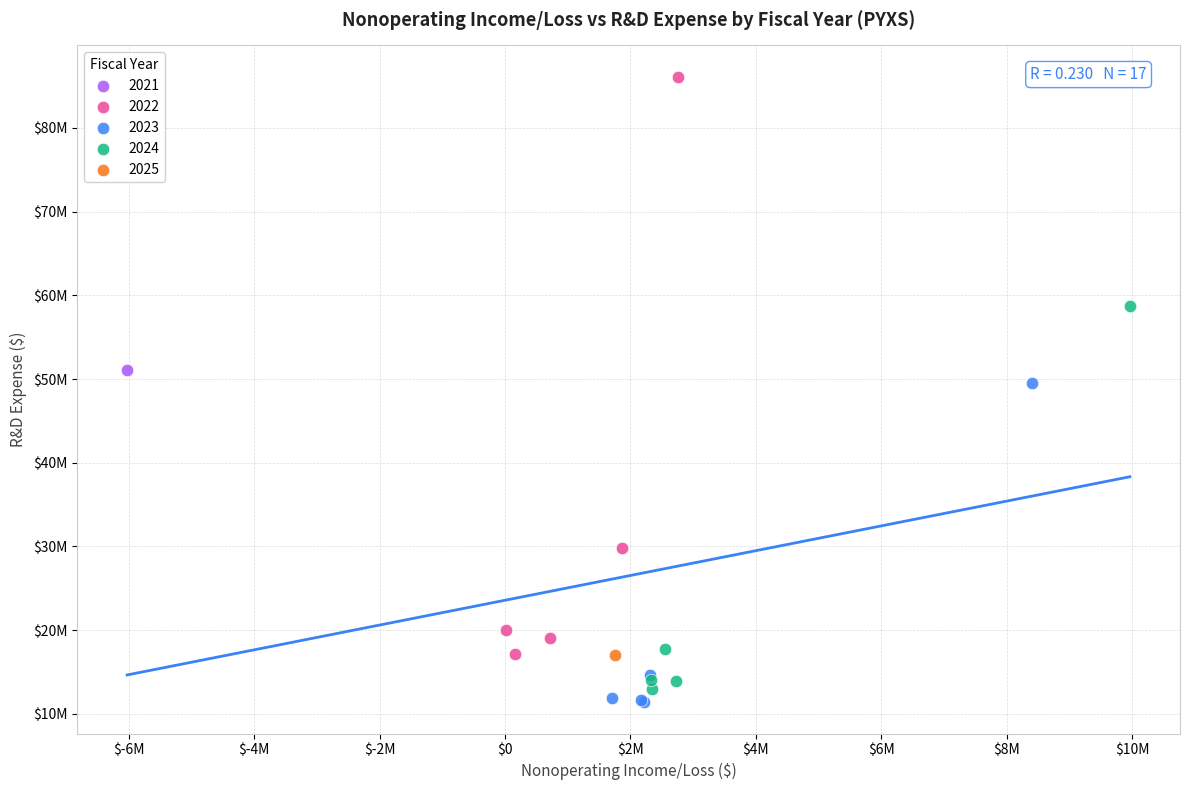

What are all the series names shown in the legend?

2021, 2022, 2023, 2024, 2025